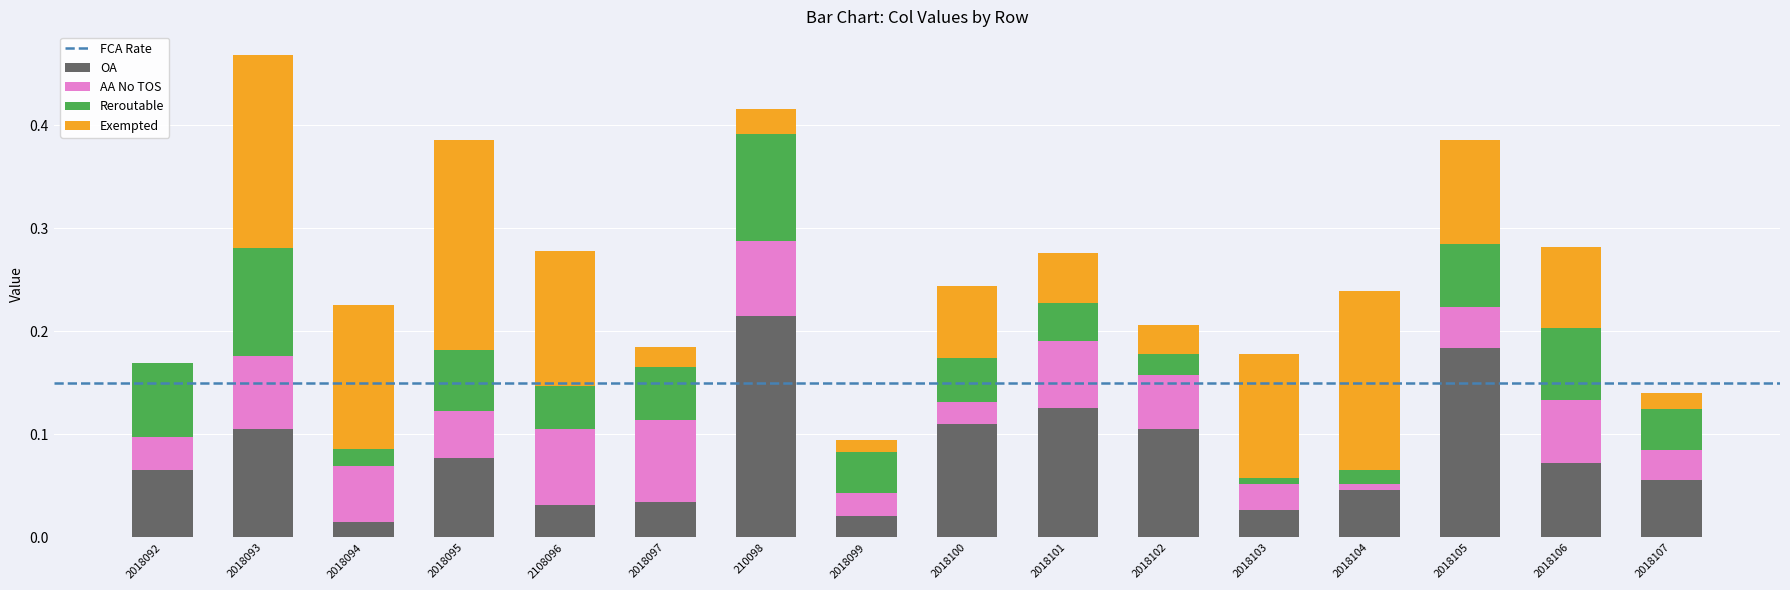

What is the total value across all series at 2018105?

0.4